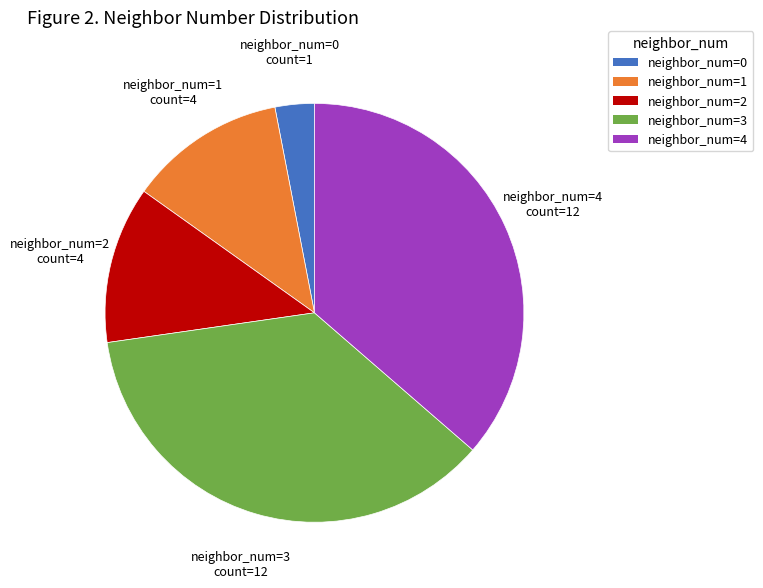

How many slices are in this pie chart?

5